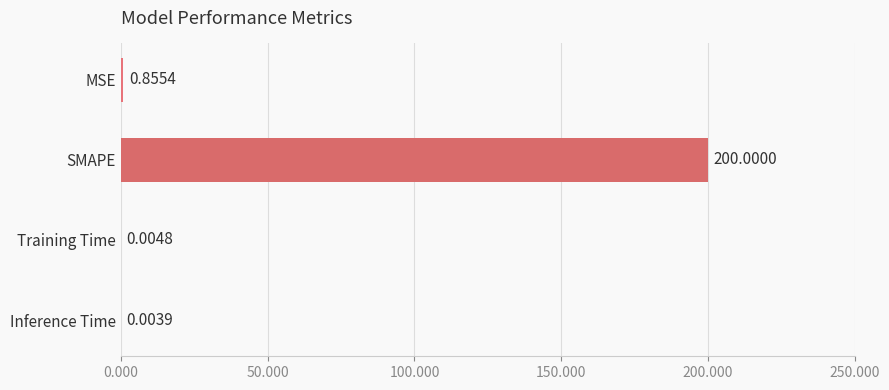

Which label corresponds to the largest value in the chart?

SMAPE